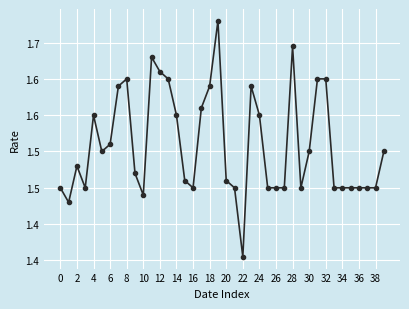

At which label is the value closest to 1?

22